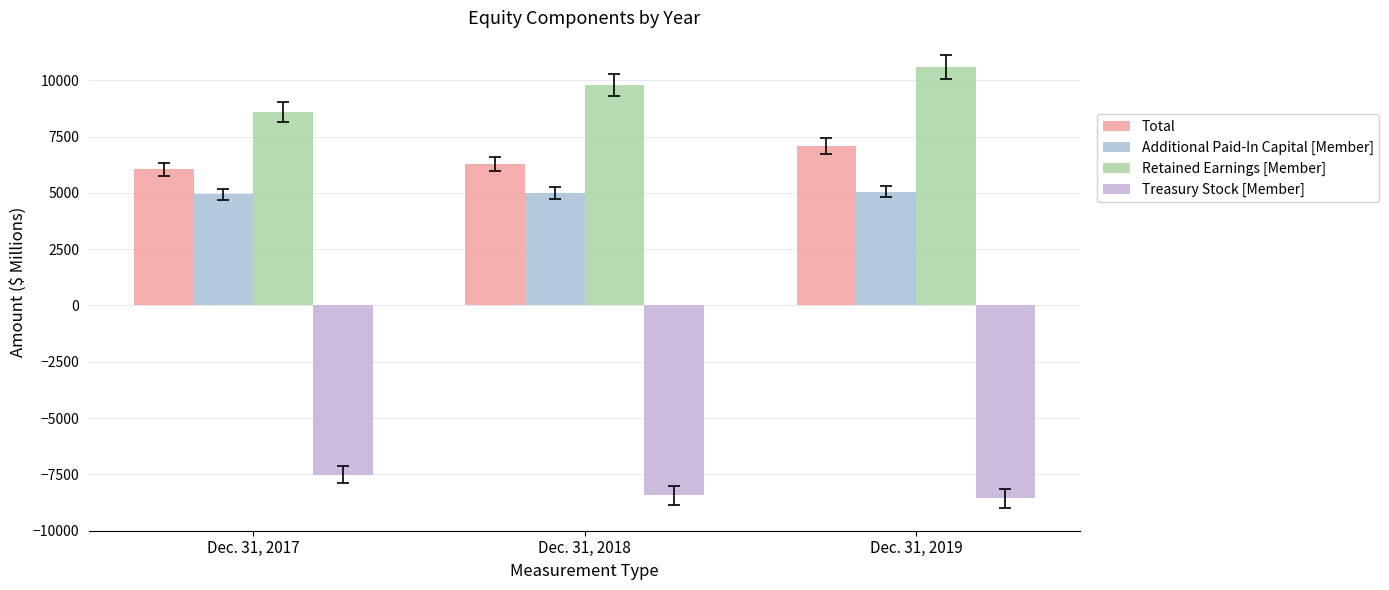

What is the difference between the maximum and minimum values in the Total series?

1028